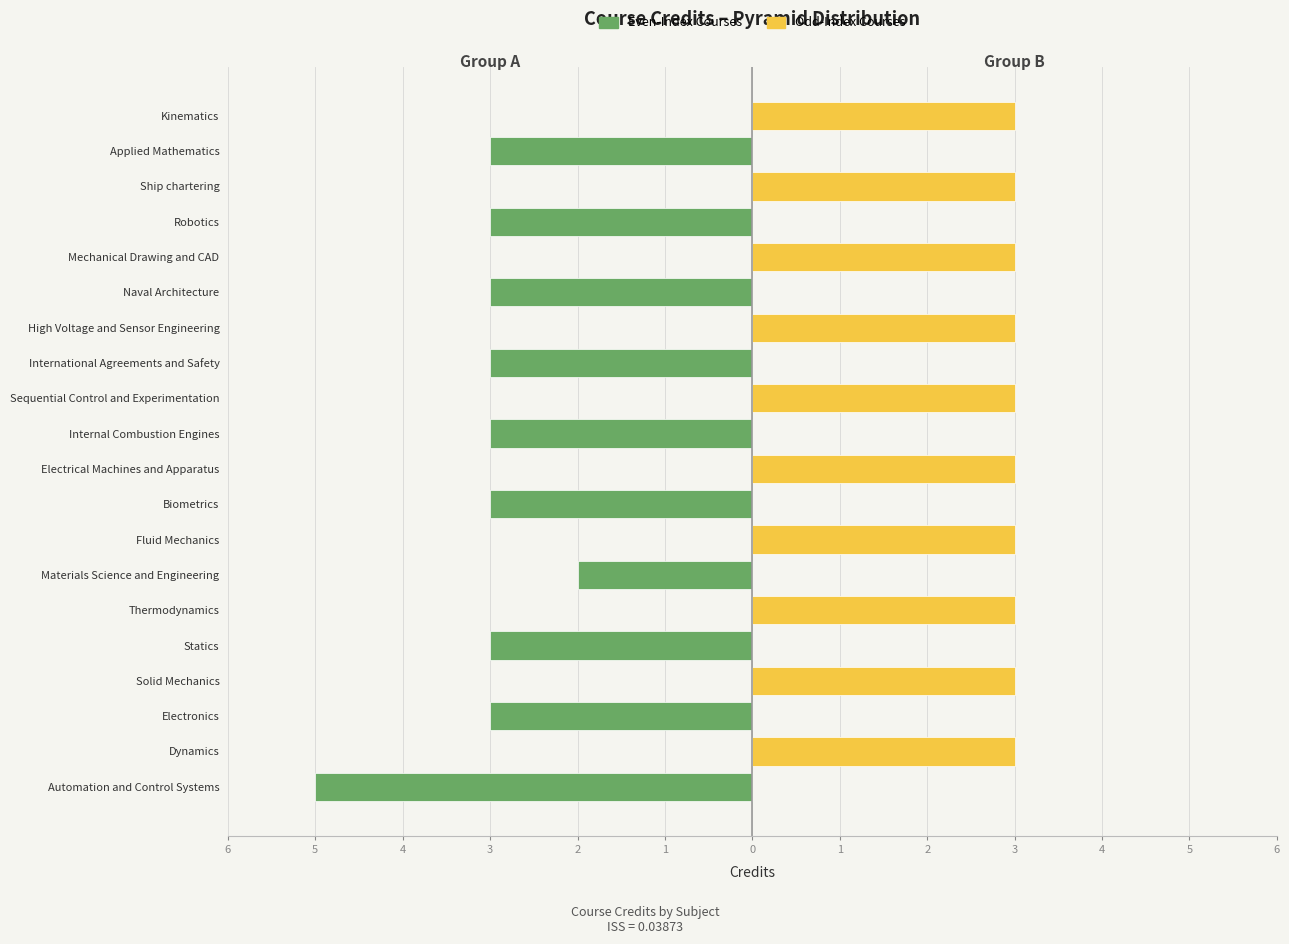

Between Mechanical Drawing and CAD and Electronics, which is larger?

Mechanical Drawing and CAD